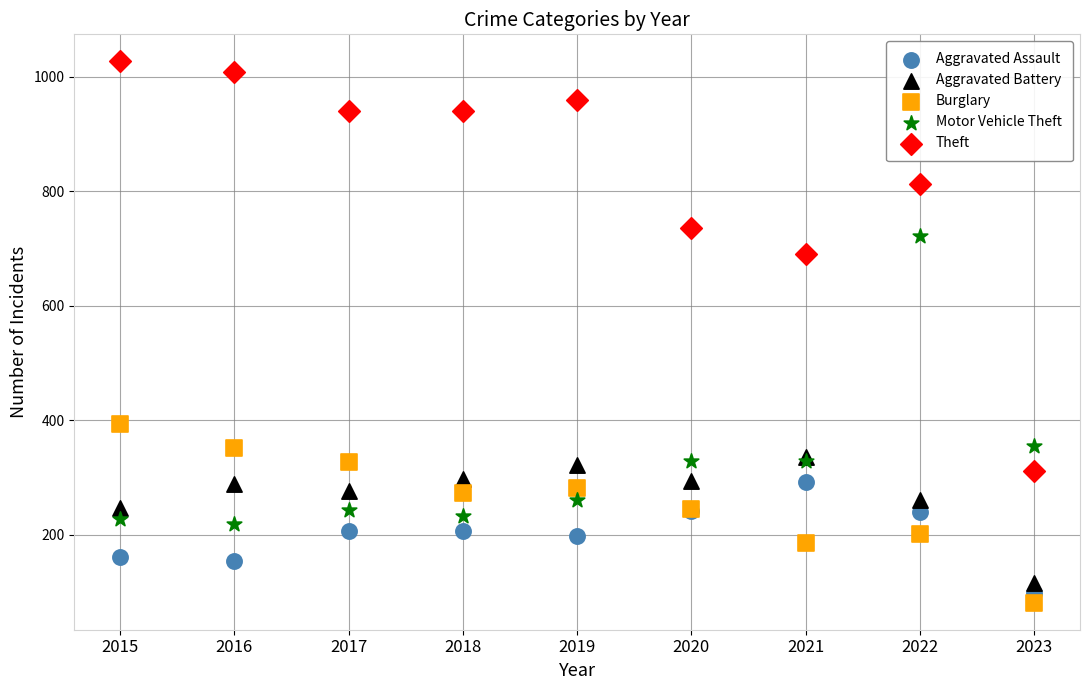

Across all series, what Y value is closest to 554?

691